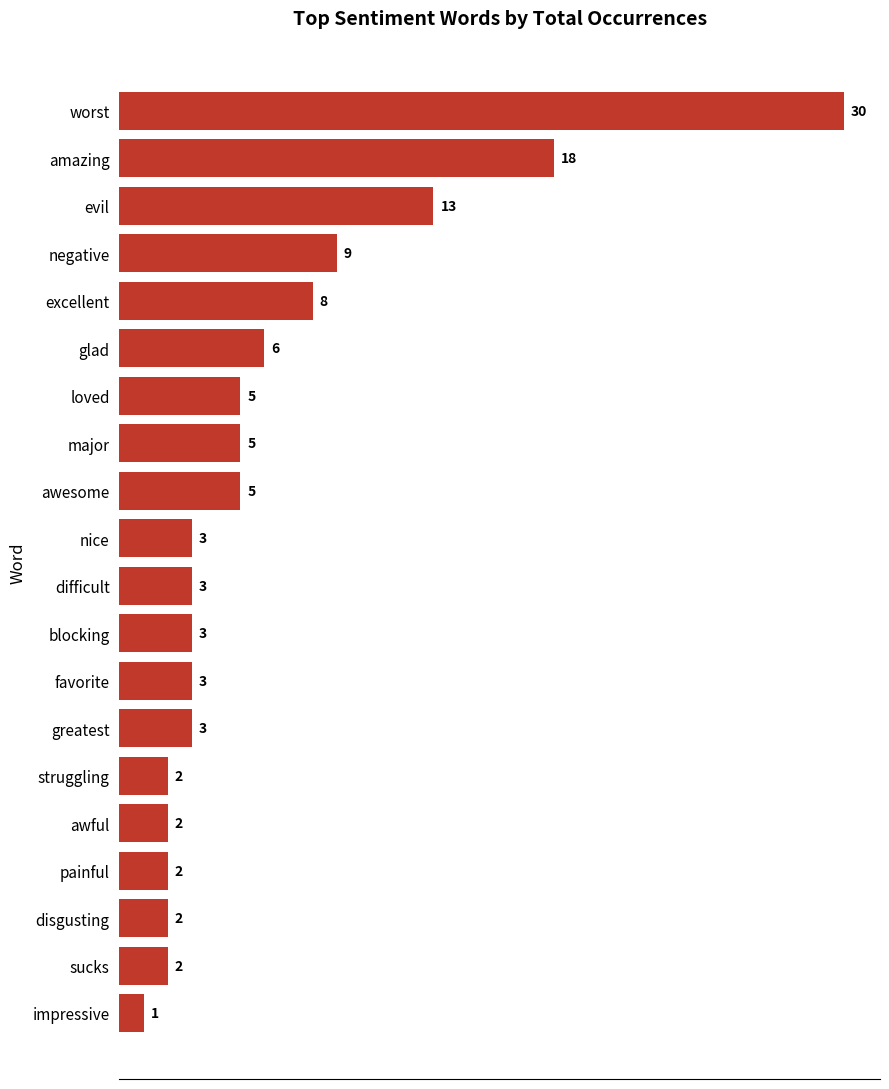

What is the difference between the second highest and minimum values?

17